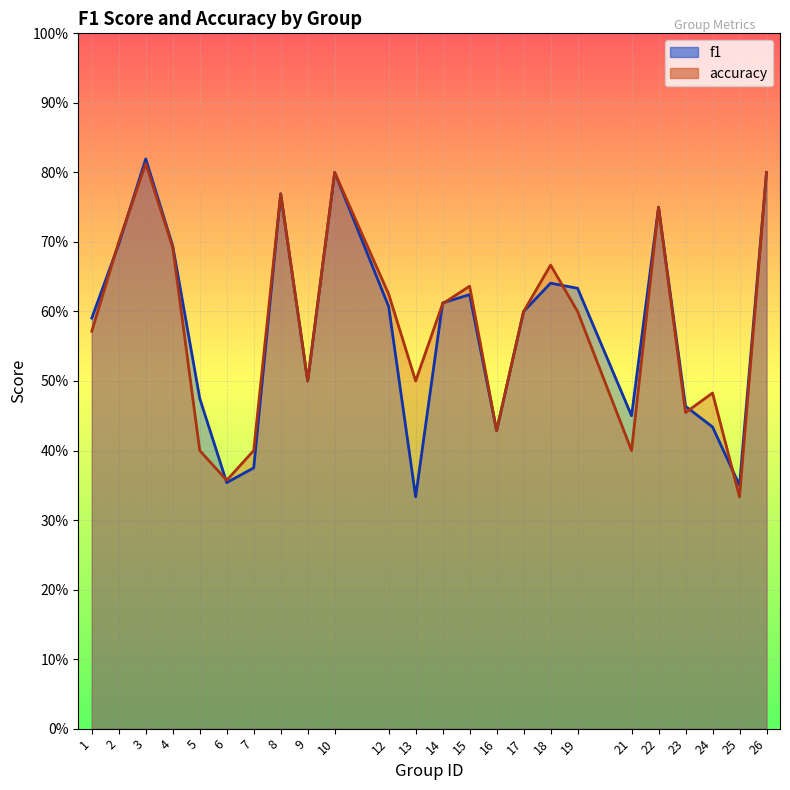

How many interior local peaks does the f1 series have?

6